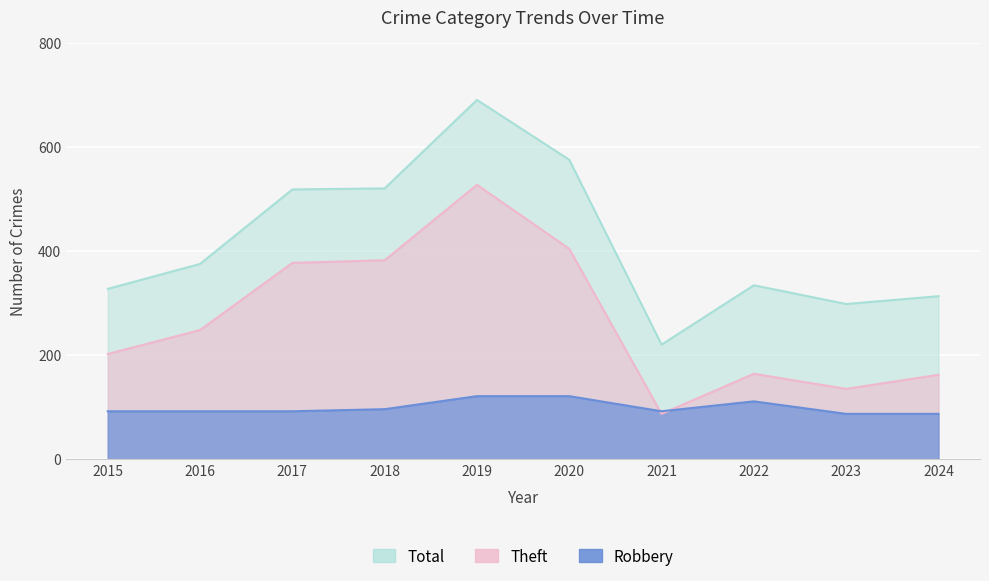

At which category is the sum across all series the highest?

2019